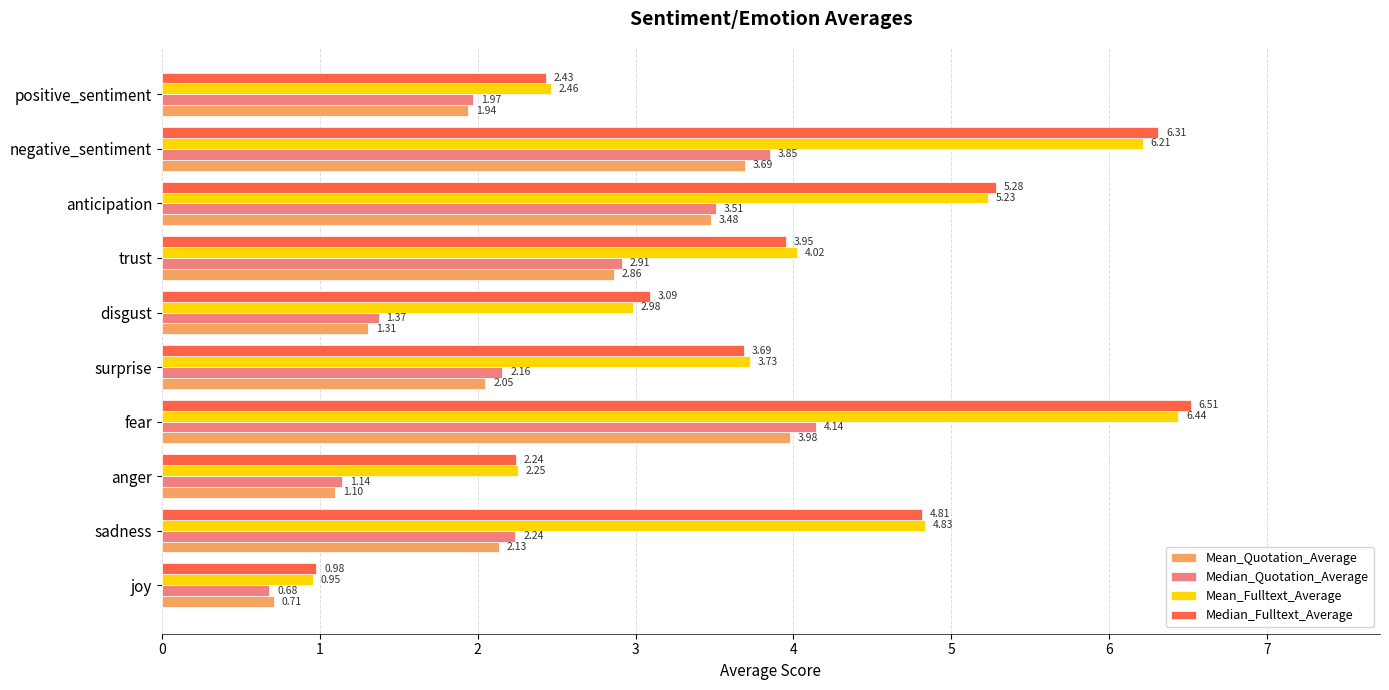

What is the sum of all Median_Quotation_Average values?

24.0